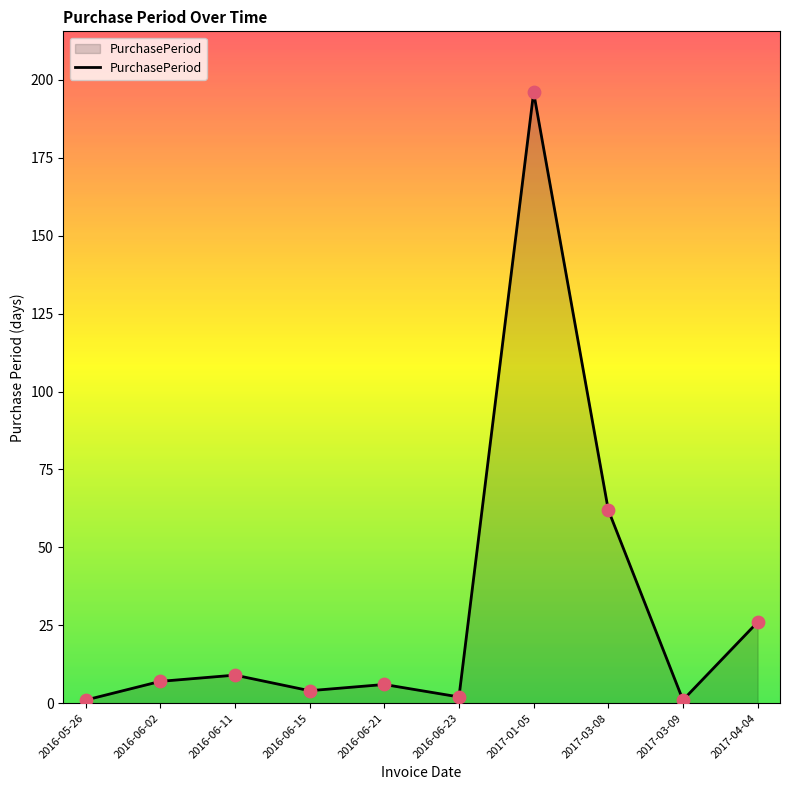

What is the change in value from 2016-06-02 to 2017-03-08?

+55